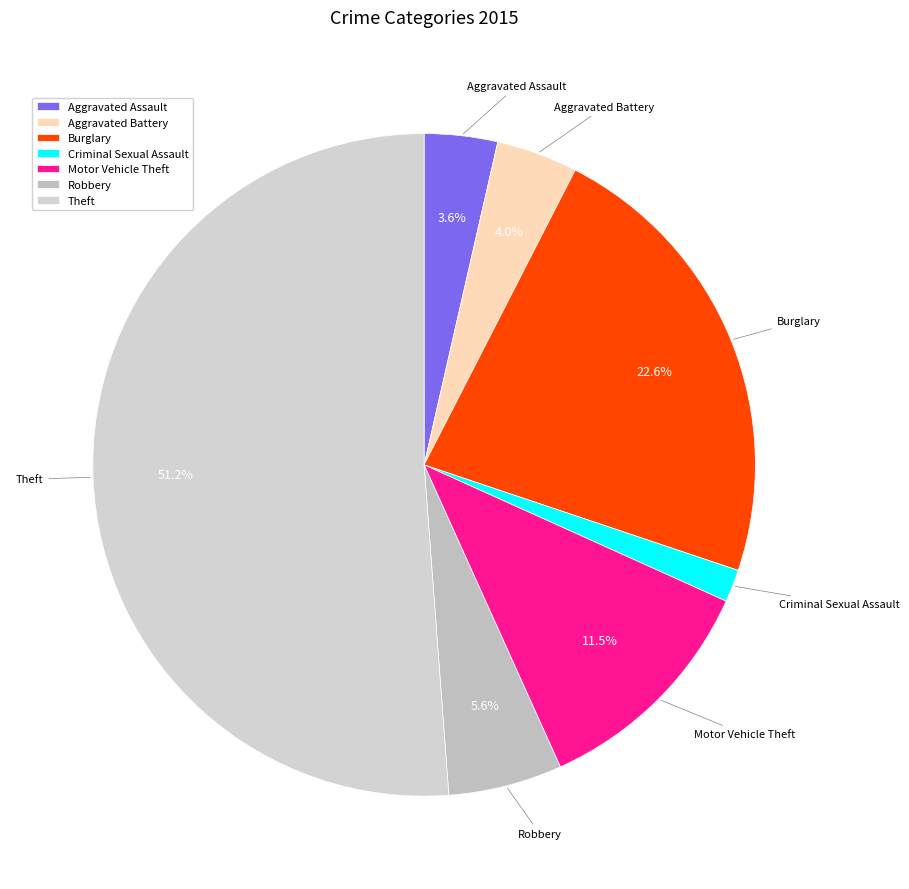

What is the smallest slice in the pie chart?

Criminal Sexual Assault